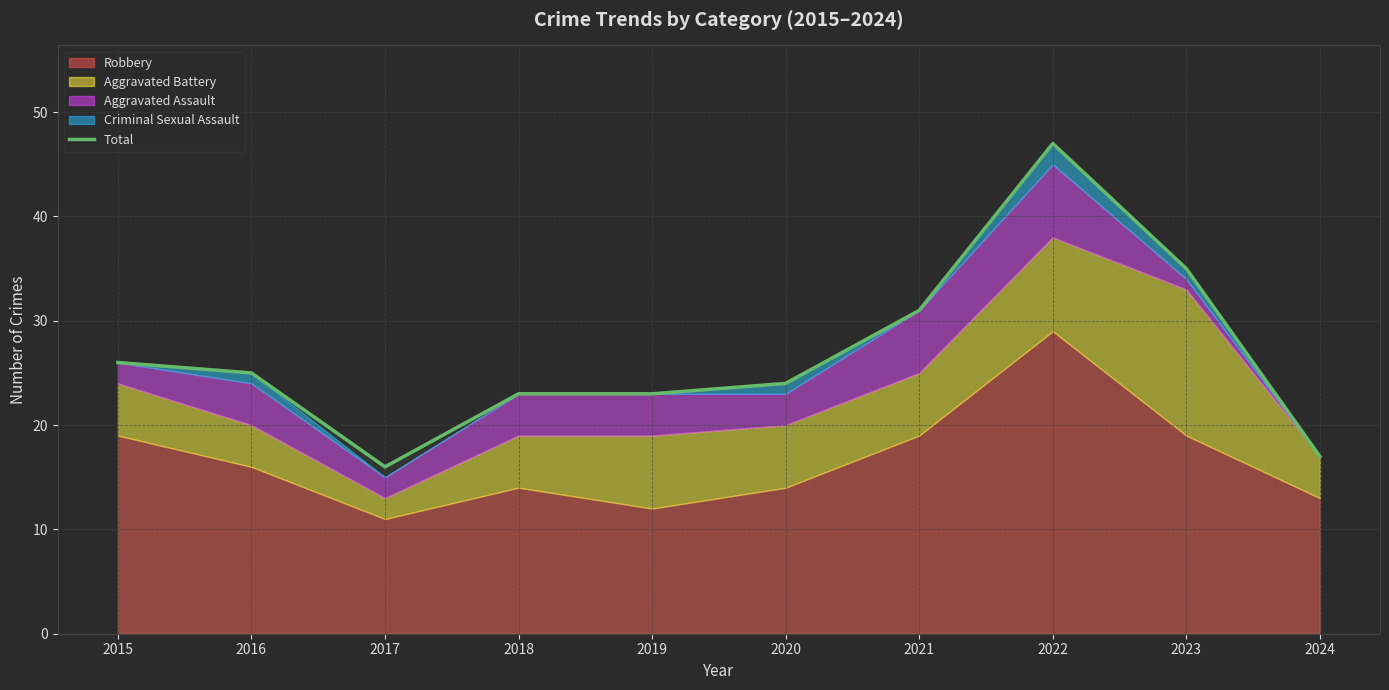

Which label corresponds to the smallest value in the chart?

2017